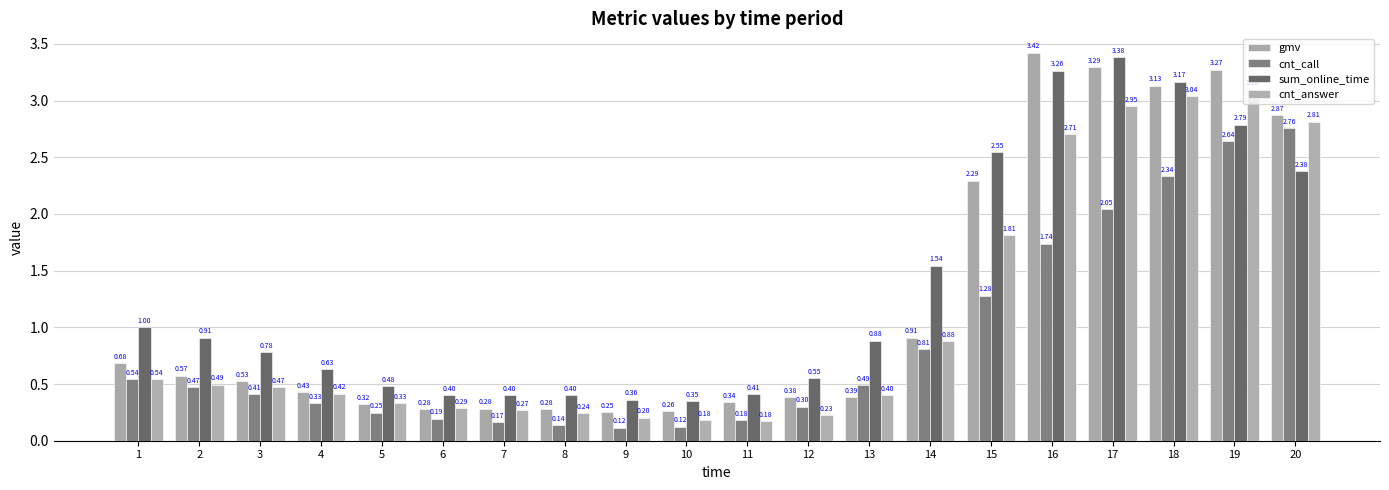

Which label corresponds to the largest value in the chart?

16